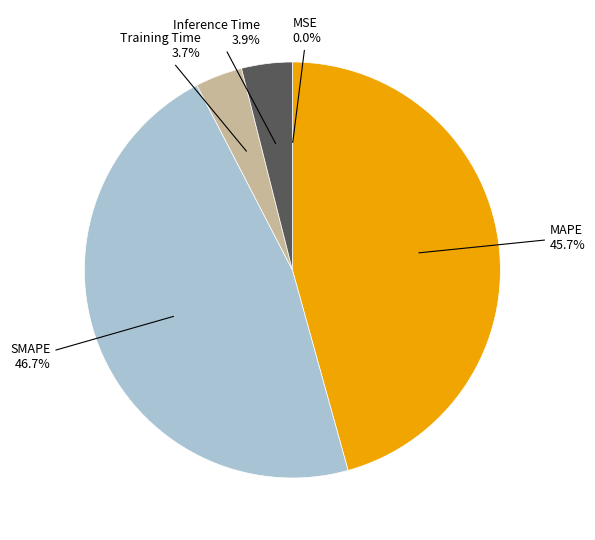

What is the largest slice in the pie chart?

SMAPE